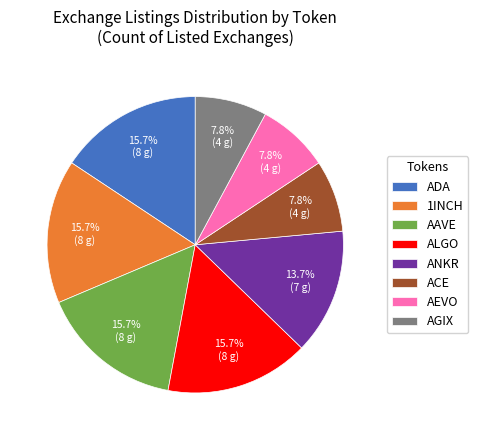

To the nearest percent, what portion does 1INCH represent?

16%